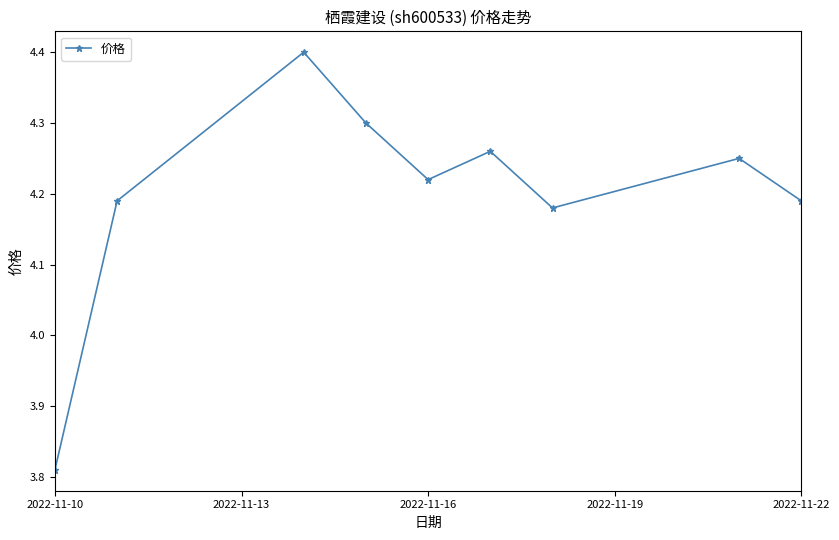

What is the maximum value shown in the chart?

4.4